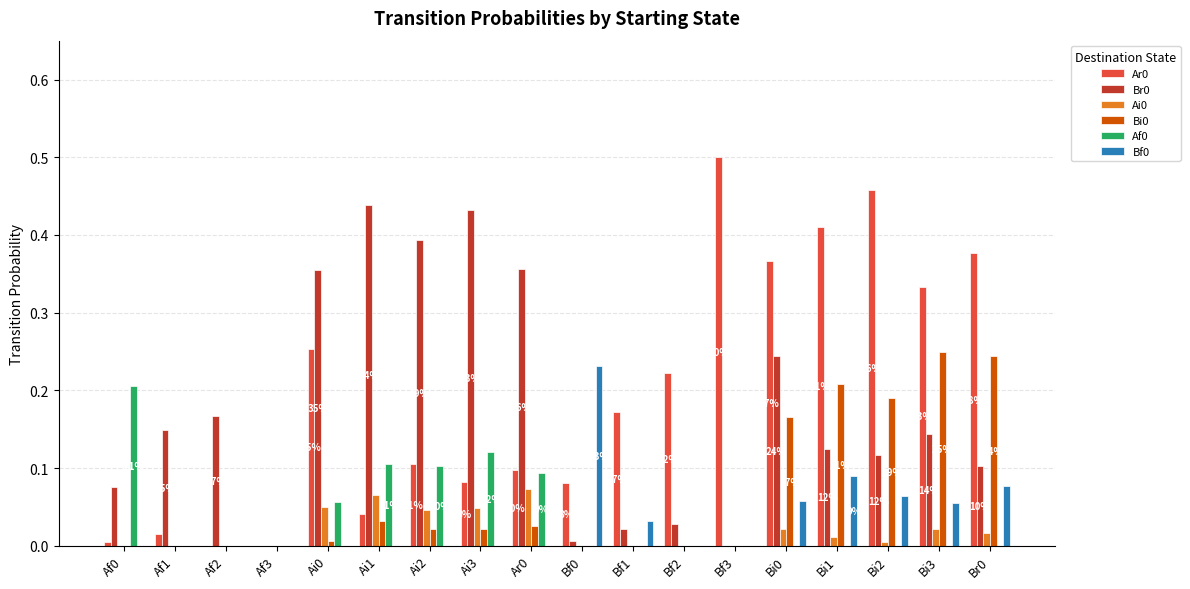

Is the value of Ar0 at Bi0 greater than the value of Af0 at Ai3?

Yes